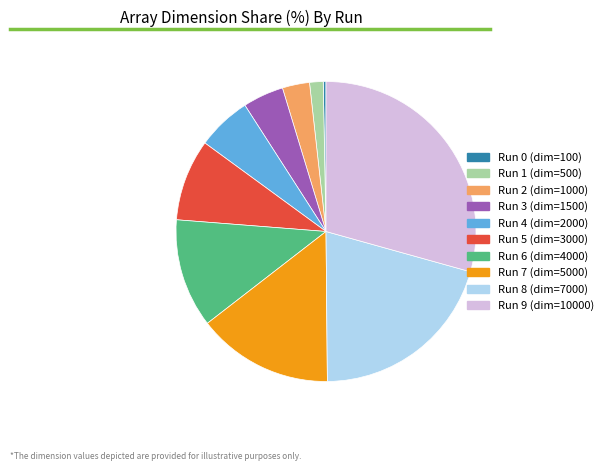

Does any single category account for the majority?

No